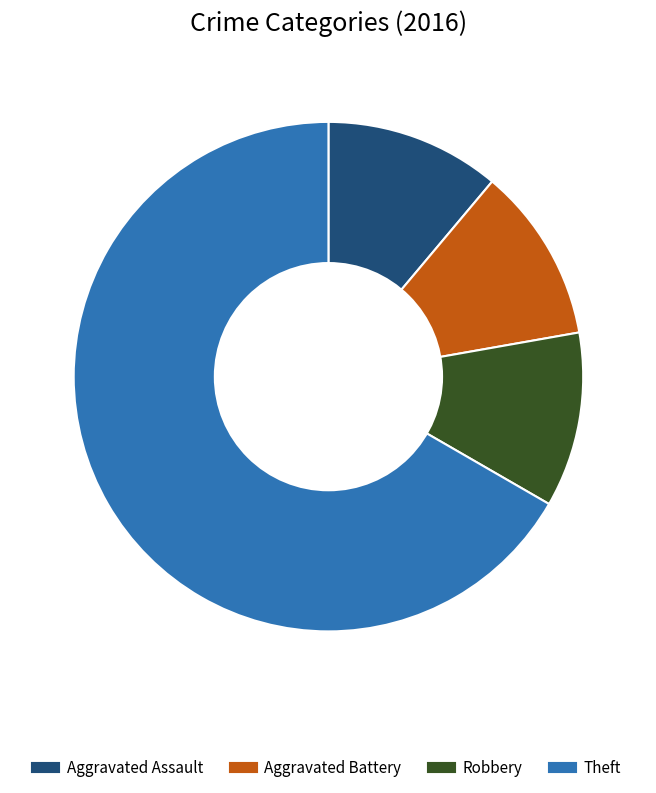

Is it true that Aggravated Assault is 11% of the pie?

True